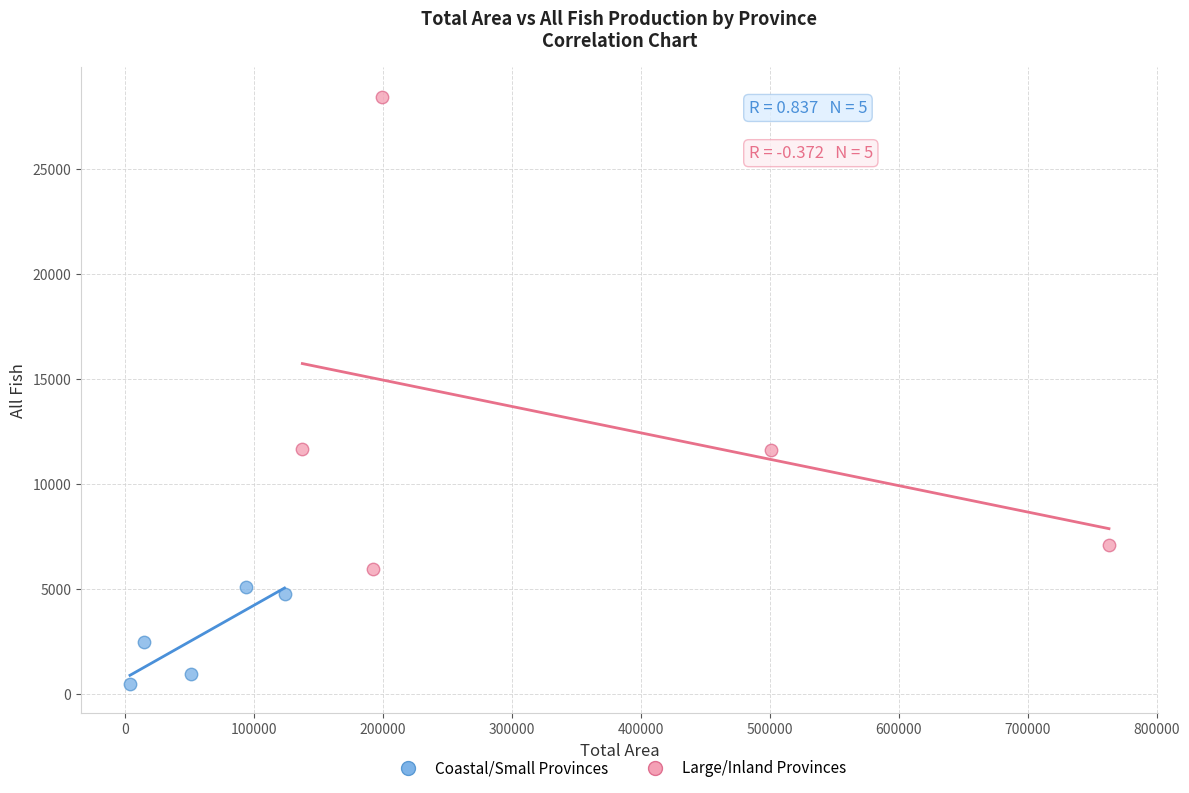

Which series reaches the maximum Y coordinate?

Large/Inland Provinces